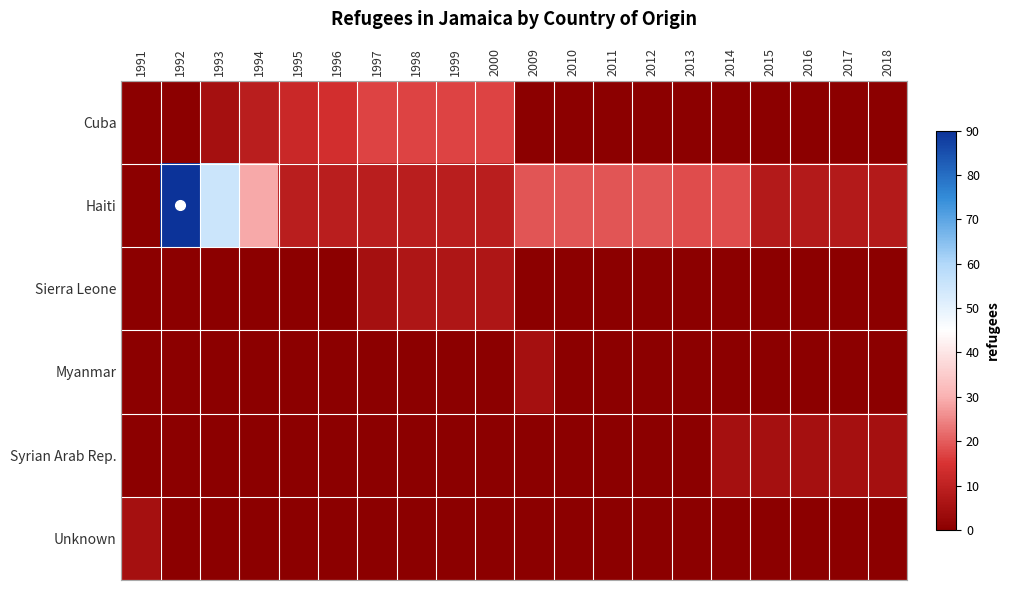

Which series has the largest total across all categories?

Haiti